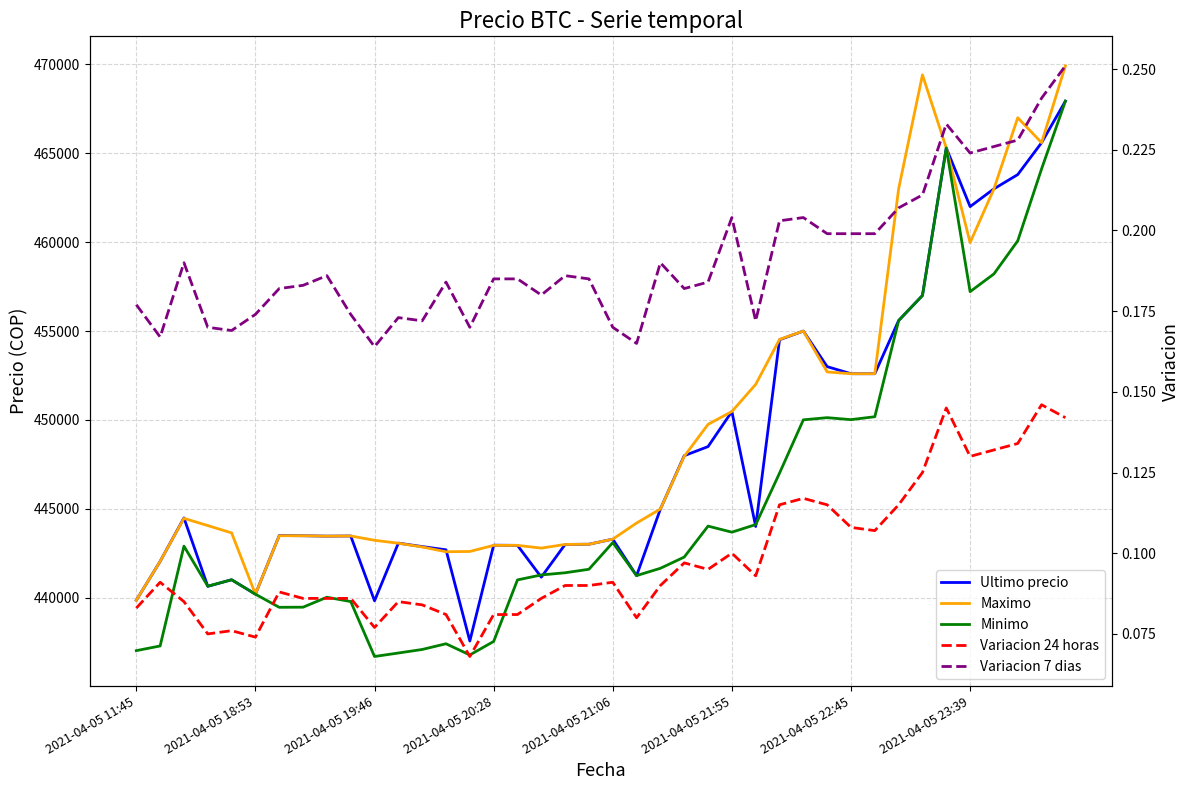

True or false: Maximo has a value of 686641.9 at 2021-04-05 19:46.

False